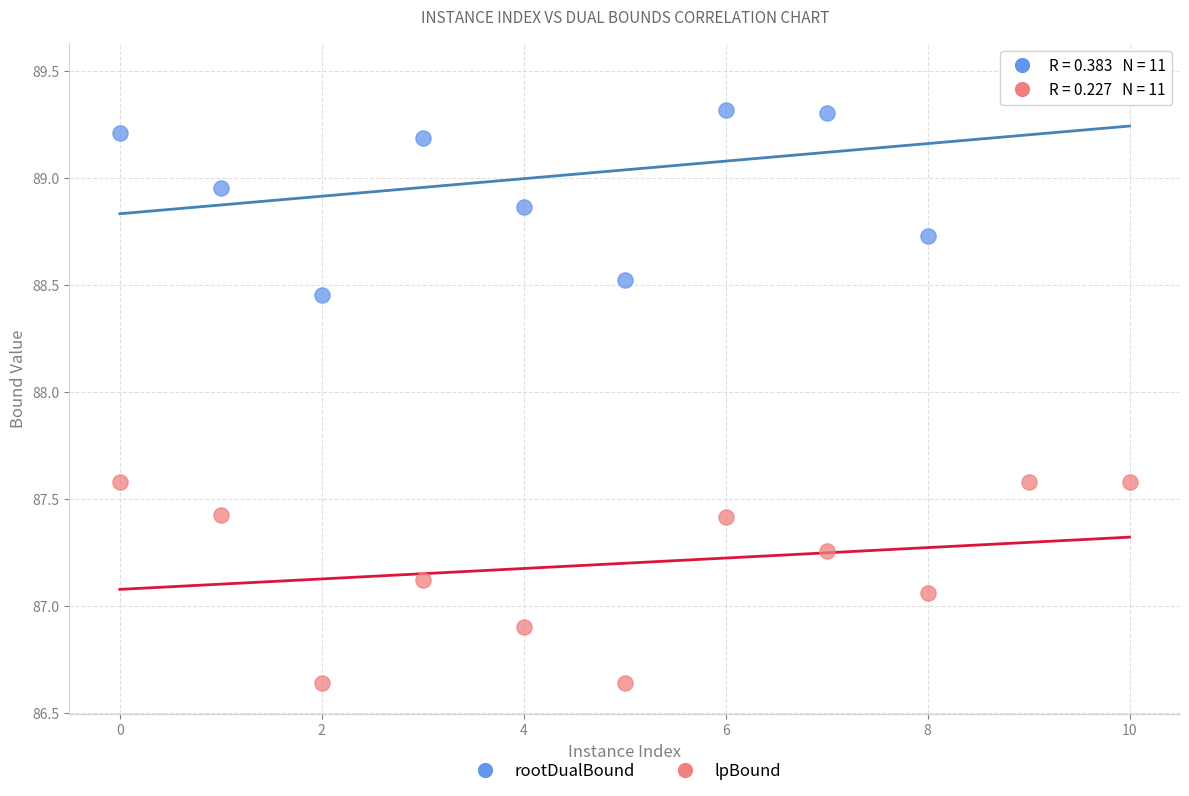

Which series reaches the maximum Y coordinate?

rootDualBound